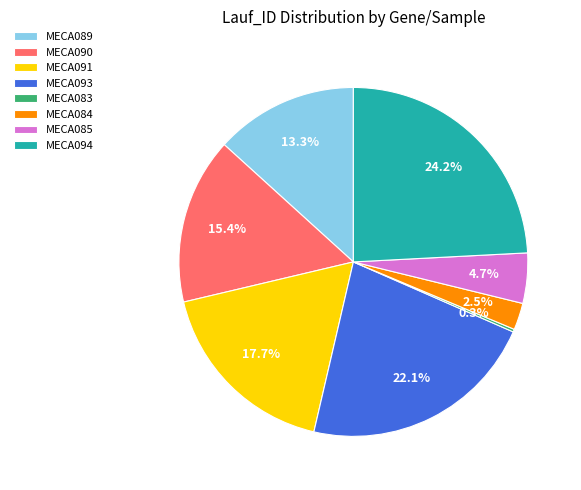

What is the largest slice in the pie chart?

MECA094